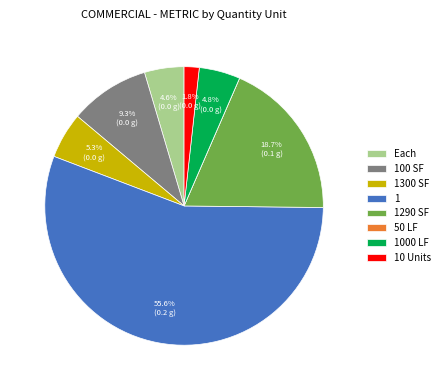

What percentage is the Each slice, to the nearest percent?

5%